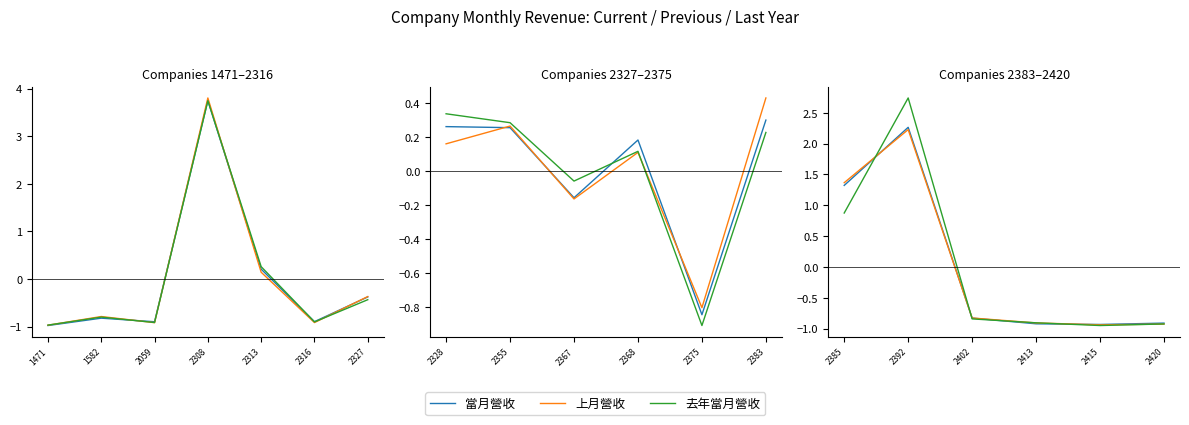

Rank the series by their maximum value, from highest to lowest.

去年當月營收, 當月營收, 上月營收